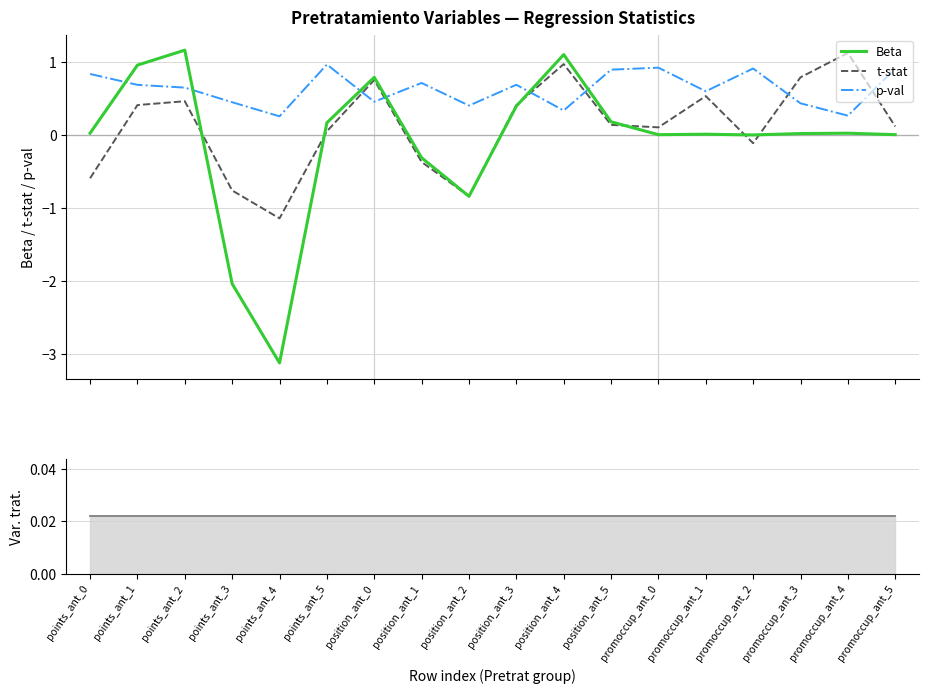

True or false: Var. trat. has more than 0 interior local peaks.

False